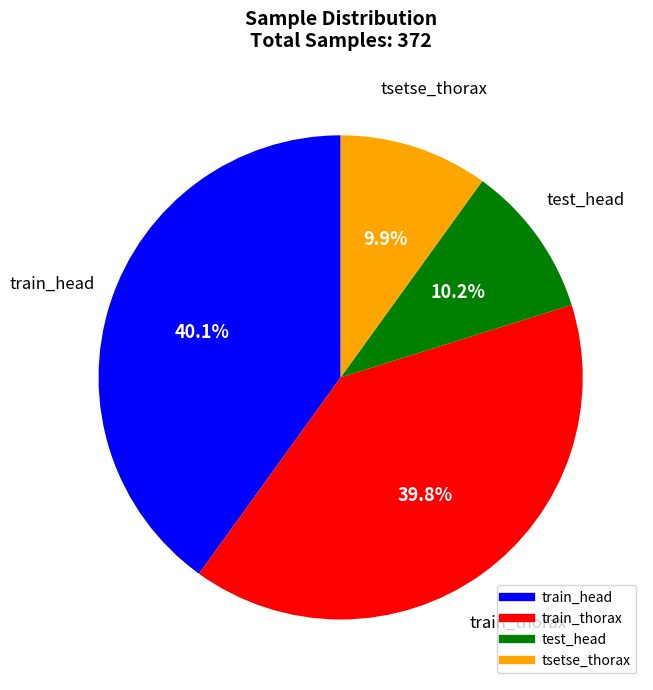

What percentage is NOT represented by train_thorax?

60.2%